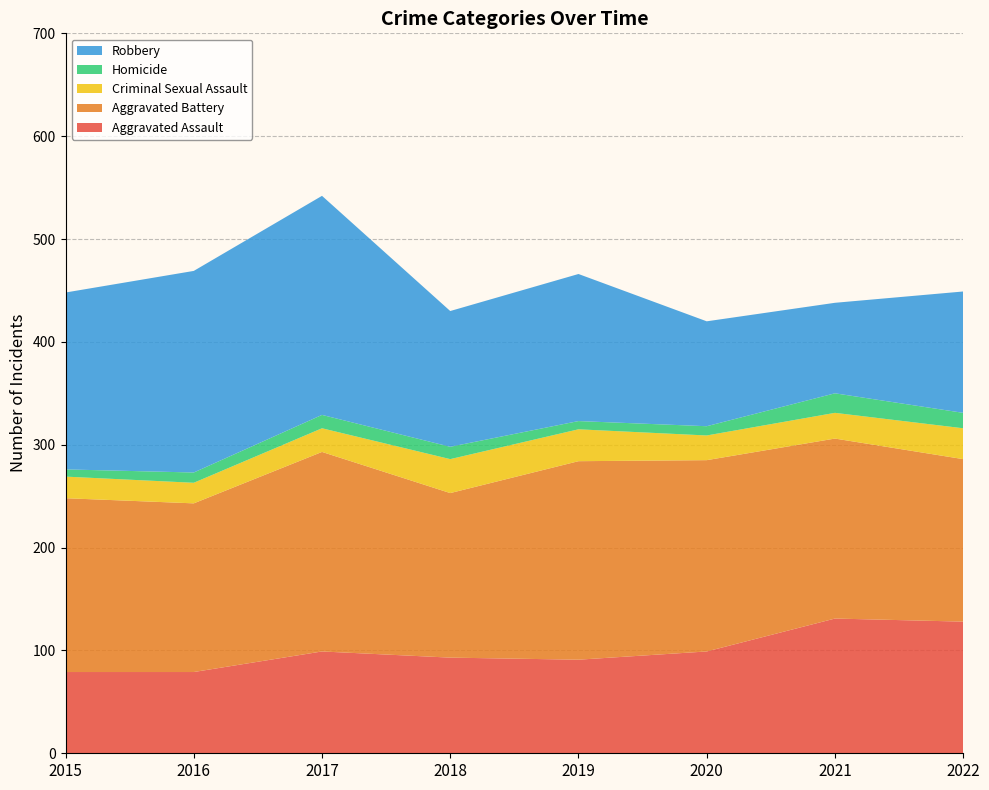

Reading left to right, extract all data points from this chart.

Aggravated Assault: 2015=79	2016=79	2017=99	2018=93	2019=91	2020=99	2021=131	2022=128
Aggravated Battery: 2015=169	2016=164	2017=194	2018=160	2019=193	2020=186	2021=175	2022=158
Criminal Sexual Assault: 2015=21	2016=20	2017=23	2018=33	2019=31	2020=24	2021=25	2022=30
Homicide: 2015=7	2016=10	2017=13	2018=12	2019=8	2020=9	2021=19	2022=15
Robbery: 2015=172	2016=196	2017=213	2018=132	2019=143	2020=102	2021=88	2022=118